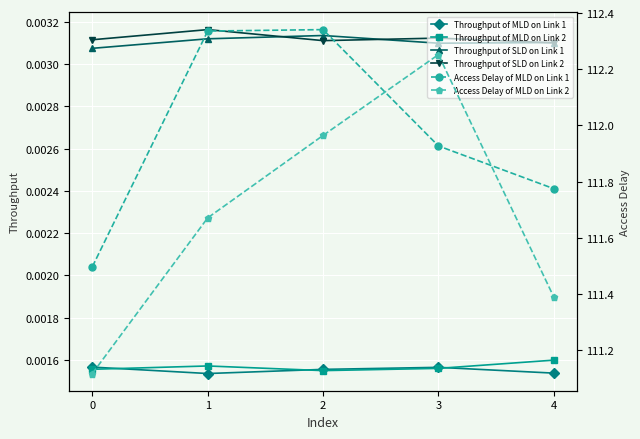

What is the value of the Access Delay of MLD on Link 1 point at the 3rd from the left?

112.3